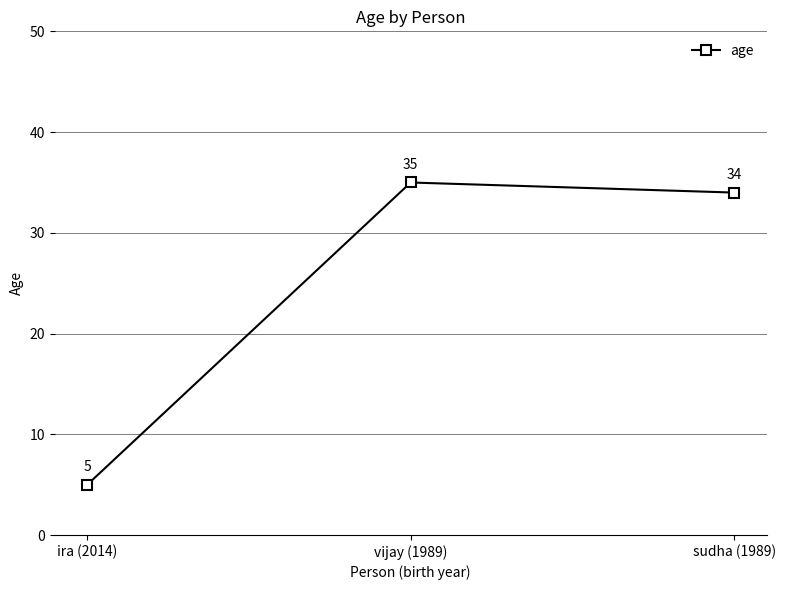

Which category has the highest value across all series?

vijay (1989)